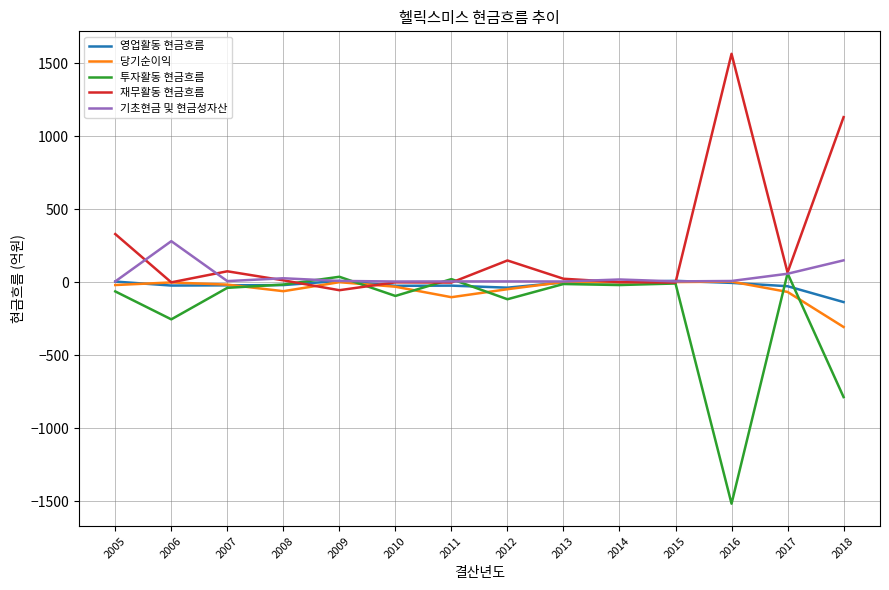

Which series has the largest total across all categories?

재무활동 현금흐름